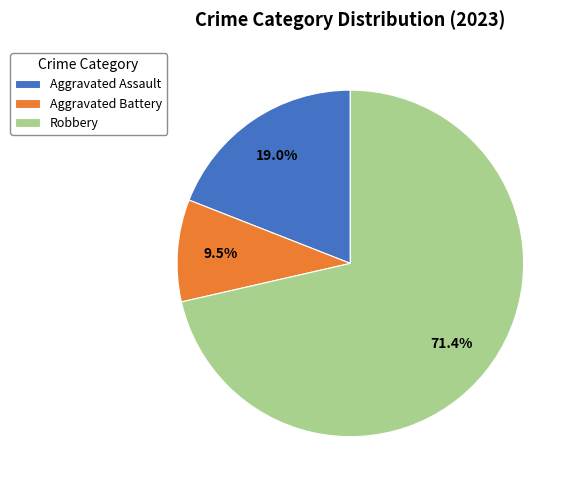

Which category has the biggest portion of the pie?

Robbery